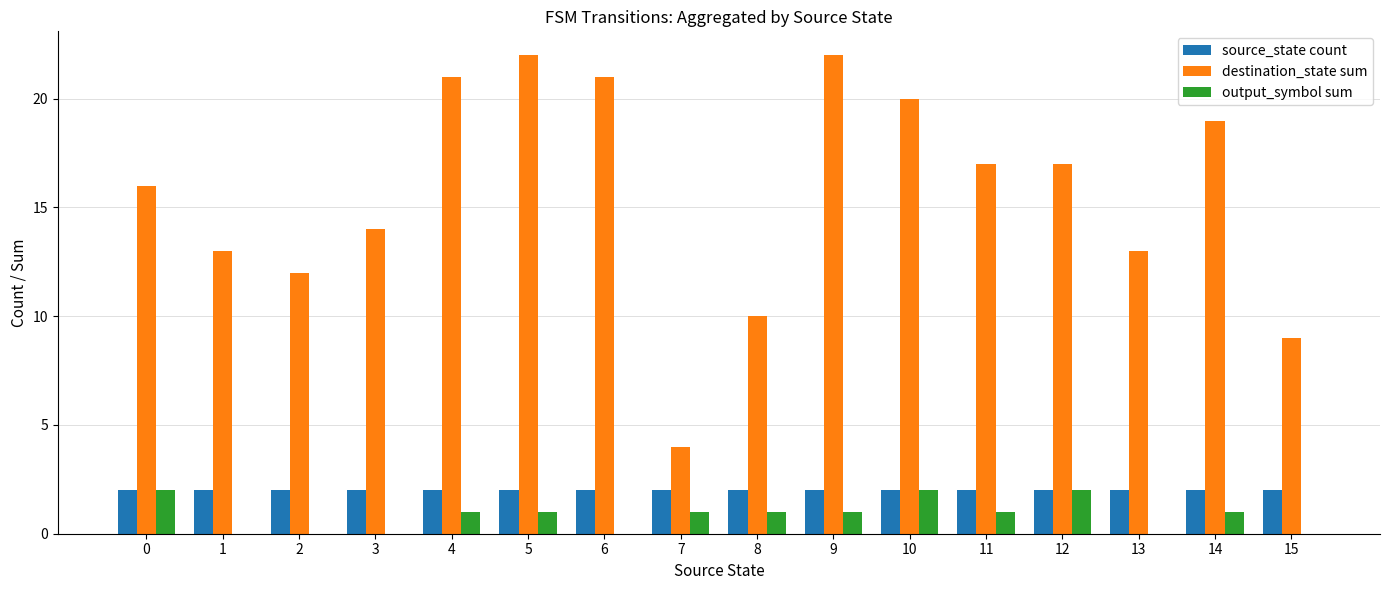

Is it true that output_symbol sum equals 0 at 9?

False